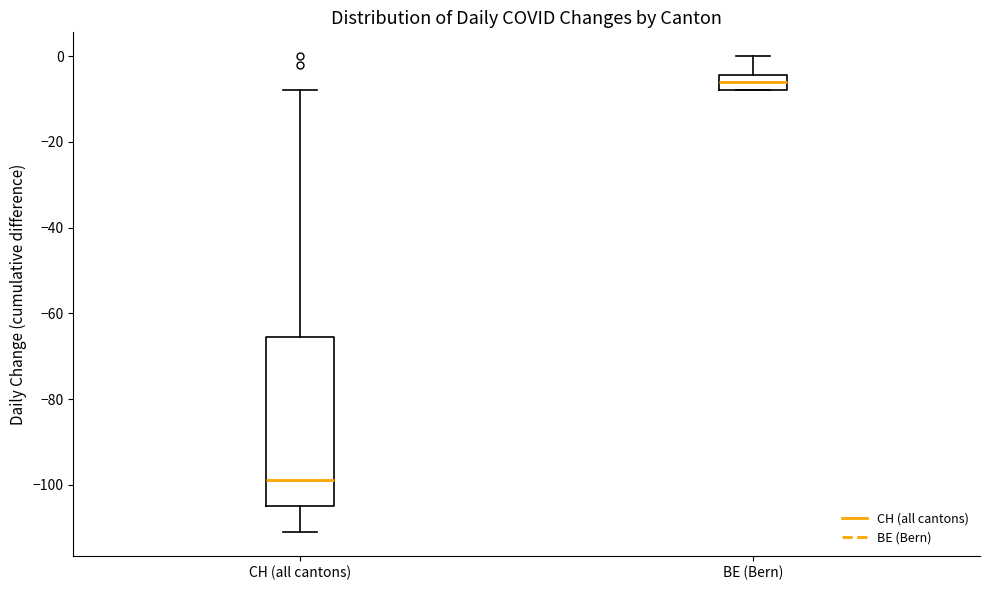

Reading left to right, read every box against the y-axis: the position of its median line, the range the box covers, and the ends of its whiskers. The values are not printed on the chart, so give them approximately, as read against the axis.

CH (all cantons): median -98, box -104 to -66, whiskers -110 to -8
BE (Bern): median -6, box -8 to -4, whiskers -8 to 0